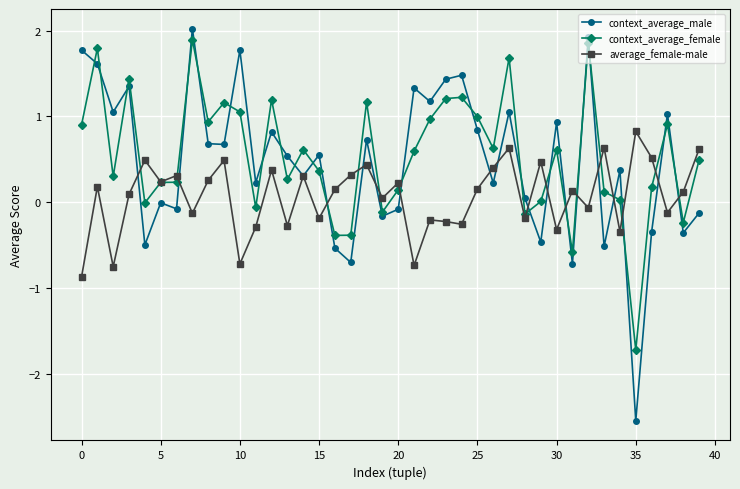

How many series are shown in this chart?

3